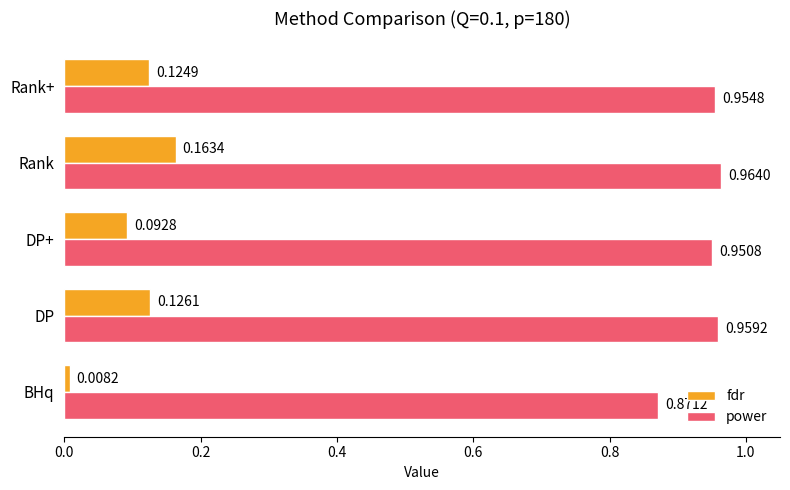

How many series are shown in this chart?

2